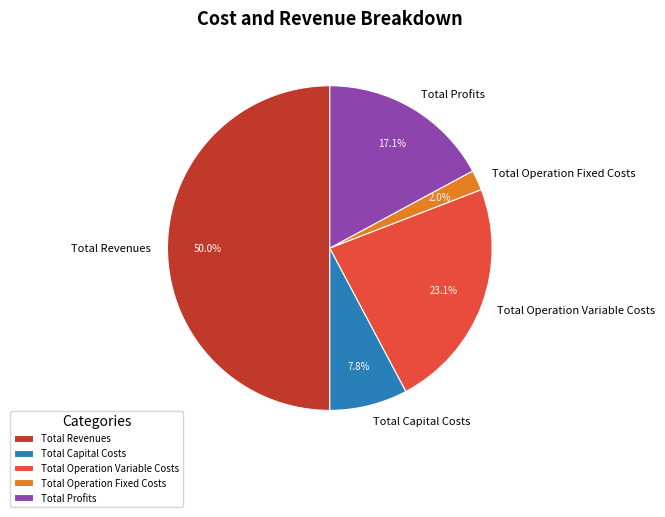

To the nearest percent, what is the difference between the largest and smallest slice percentages?

48%